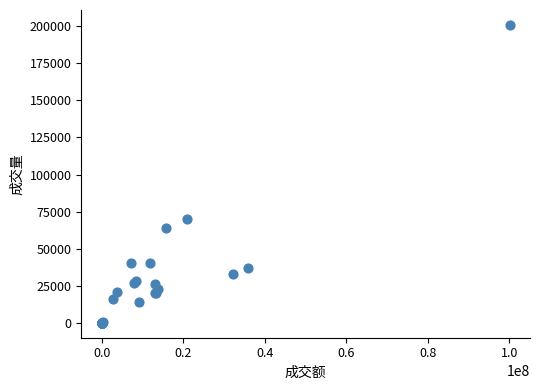

What Y value in the scatter plot is closest to 100466?

69900